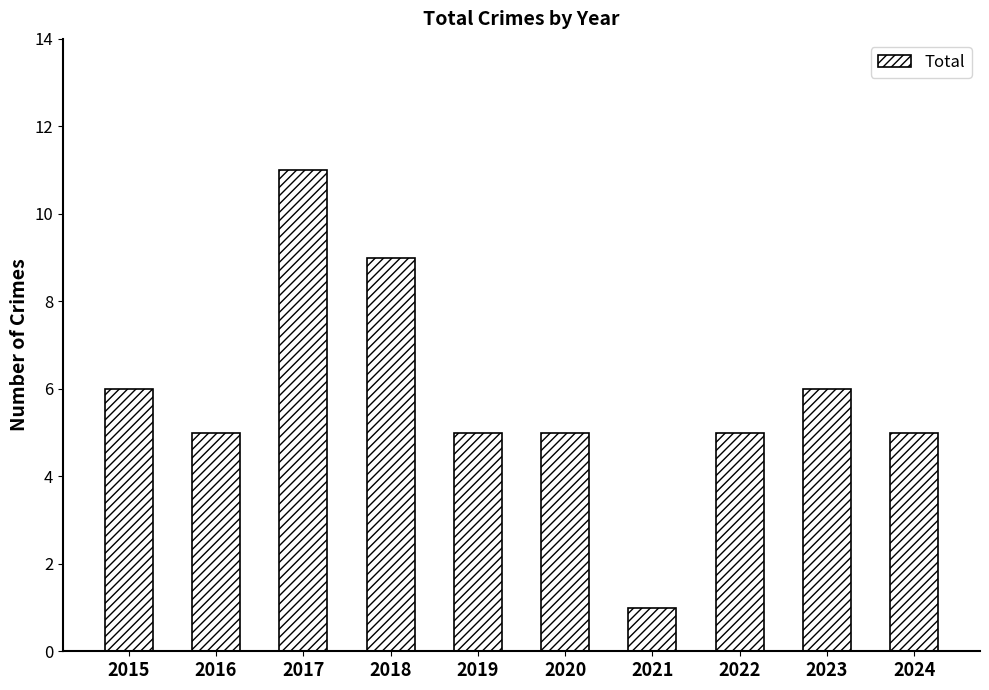

Are the bars horizontal?

No